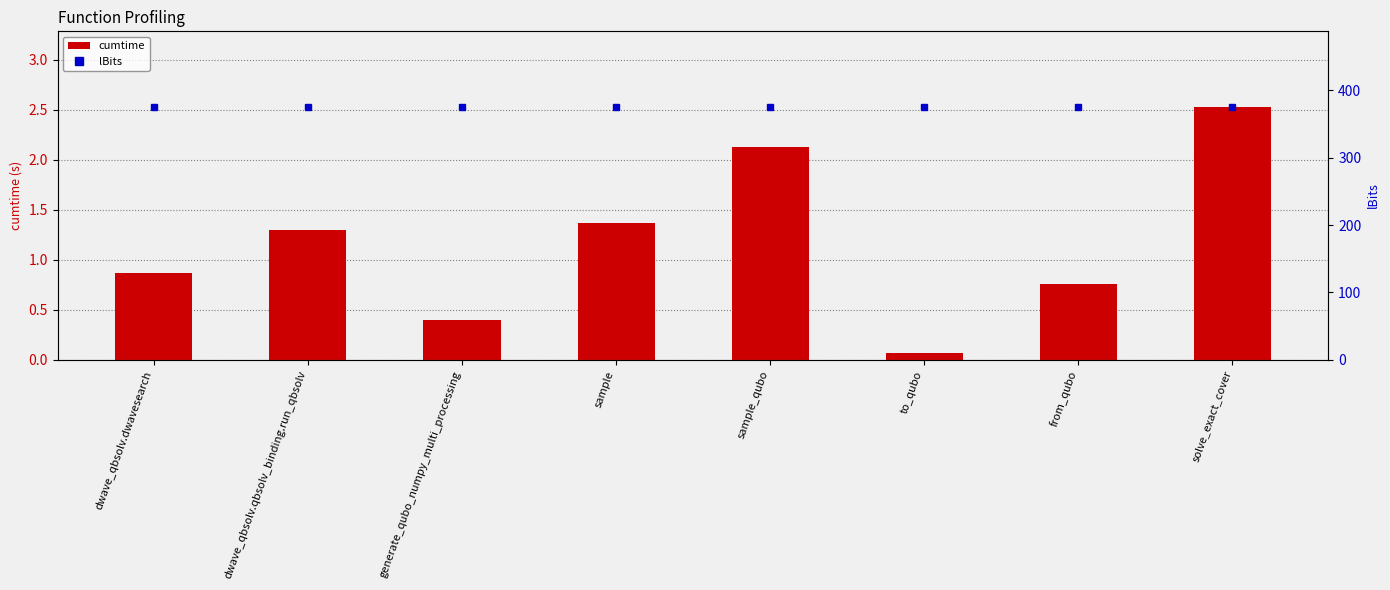

What is the sum of the cumtime values at sample and generate_qubo_numpy_multi_processing?

1.8